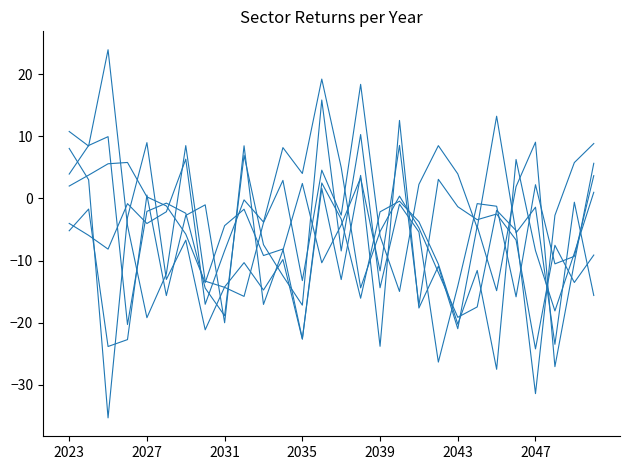

How many lines are shown in the chart?

6